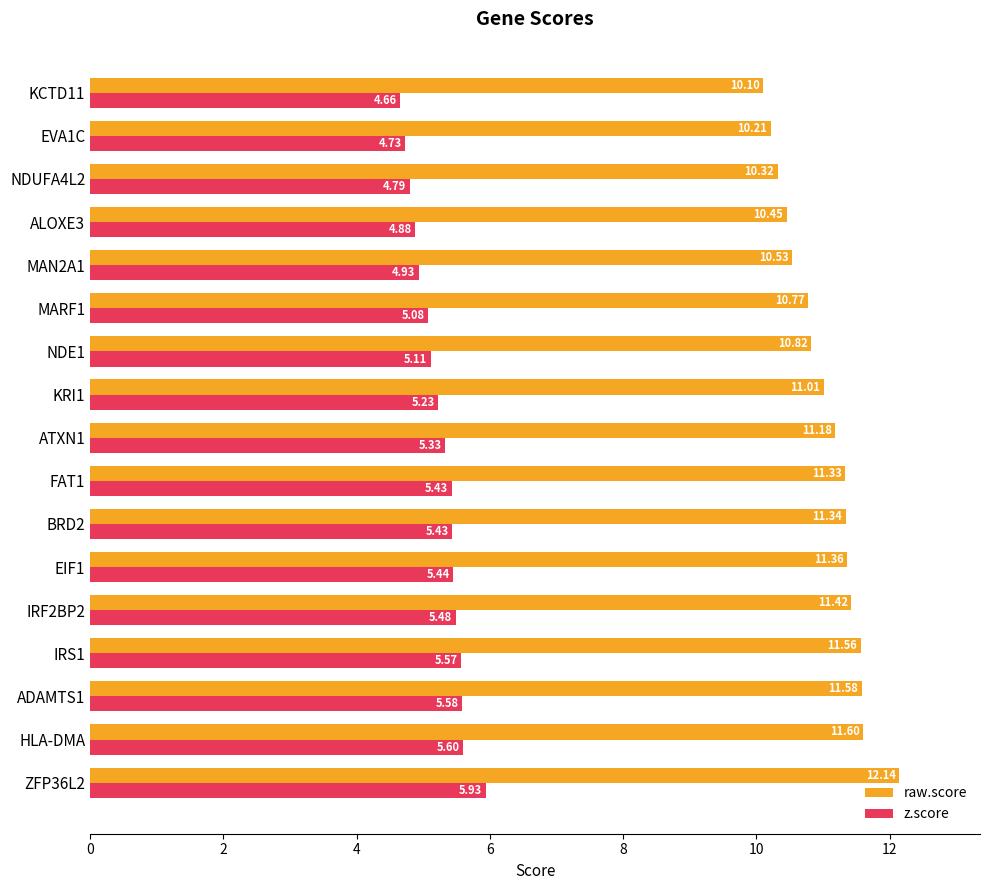

At which label is raw.score closest to 11?

KRI1